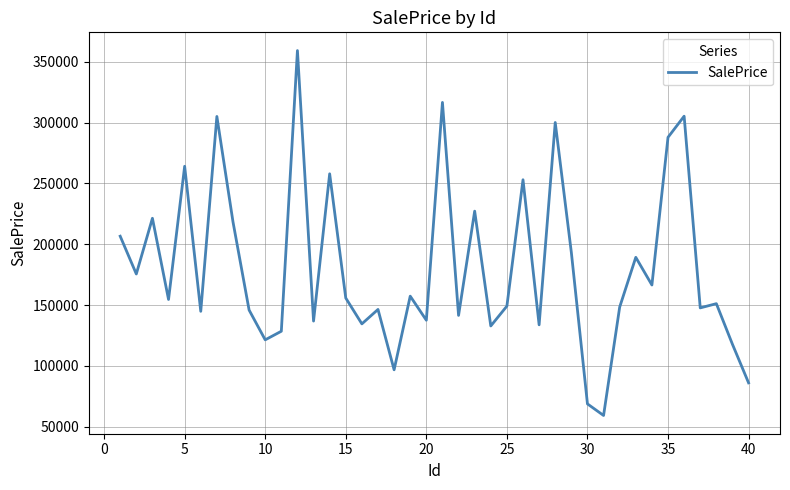

What is the minimum value shown in the chart?

59312.8